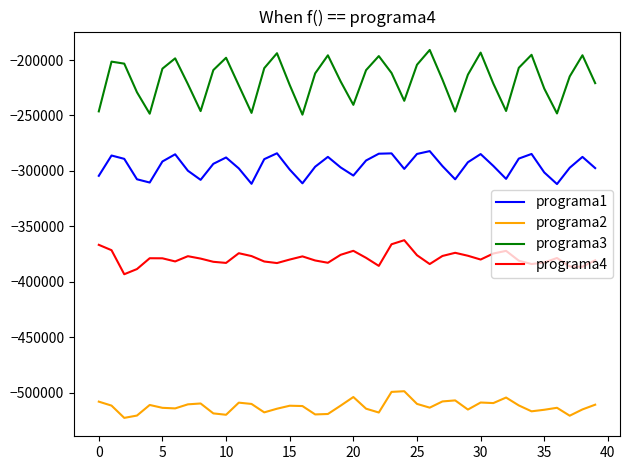

What is the difference between the second highest and second lowest values in the programa2 series?

21470